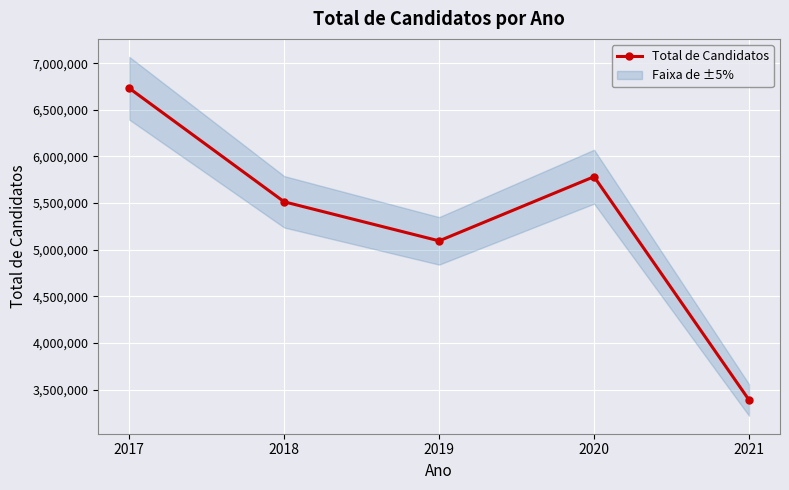

Reading left to right, transcribe all the data shown in this chart.

6731278	5513733	5095171	5783109	3389832